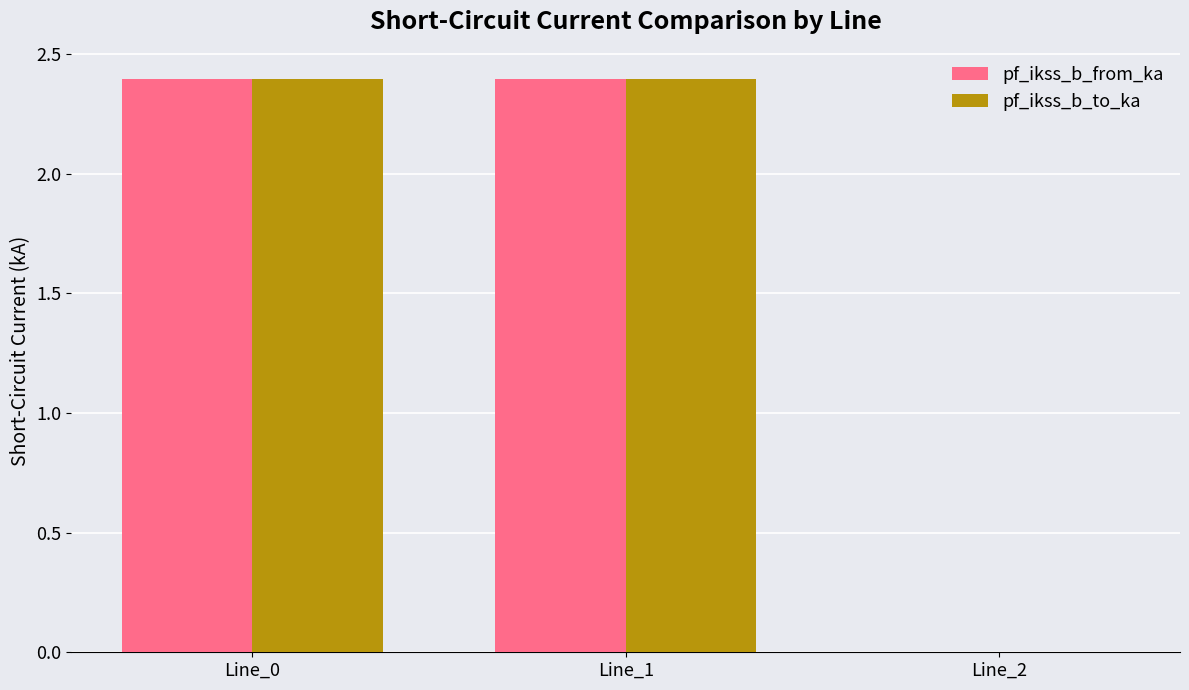

True or false: pf_ikss_b_to_ka has a value of 1.5 at Line_1.

False